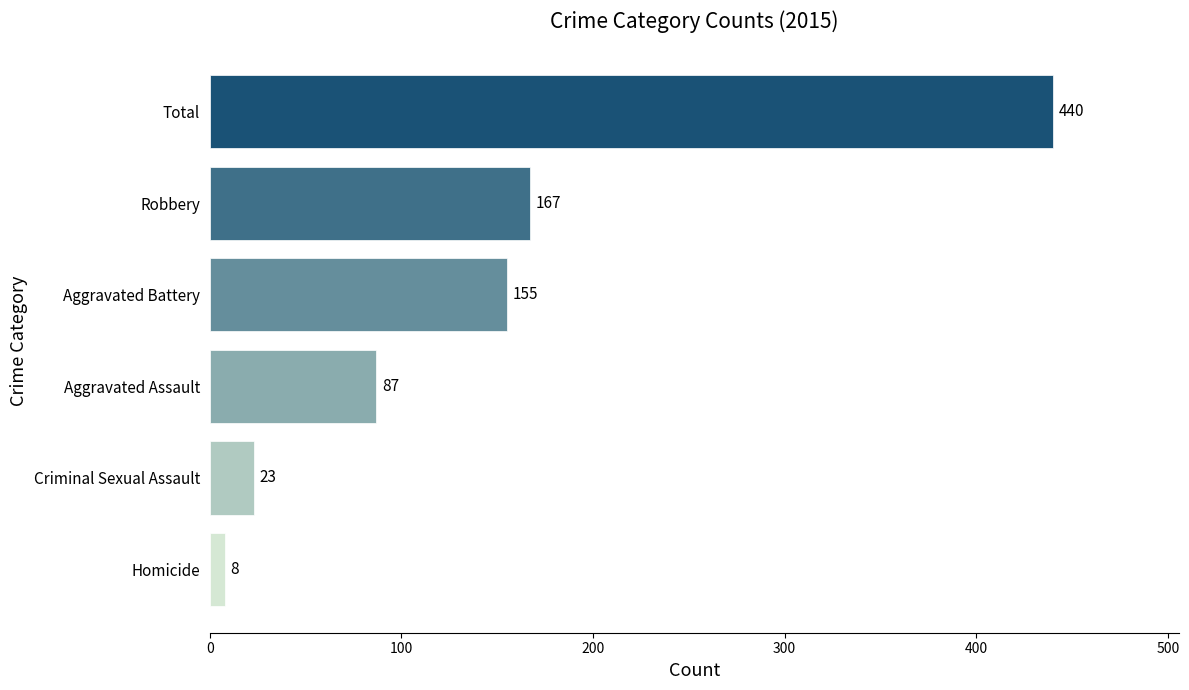

Reading bottom to top, list all the values displayed in this chart.

8	23	87	155	167	440